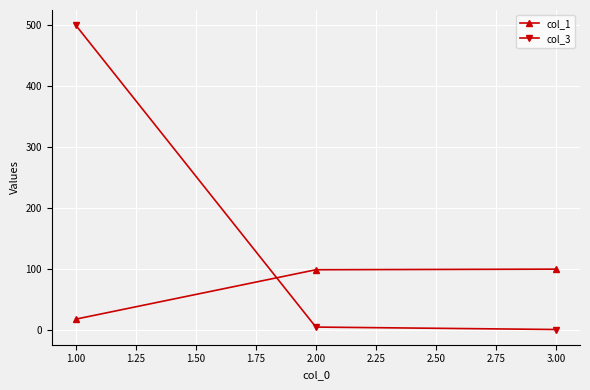

Rank the series by their maximum value, from lowest to highest.

col_1, col_3